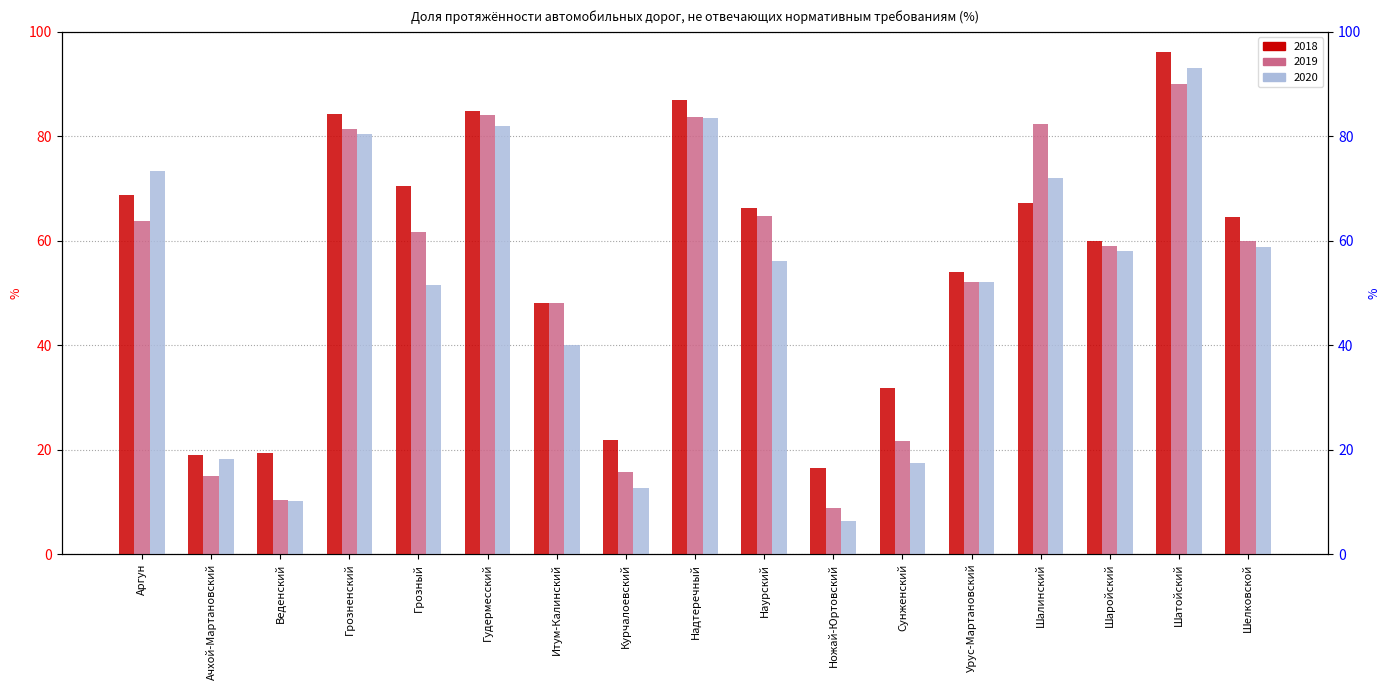

What is the sum of all 2019 values?

902.2